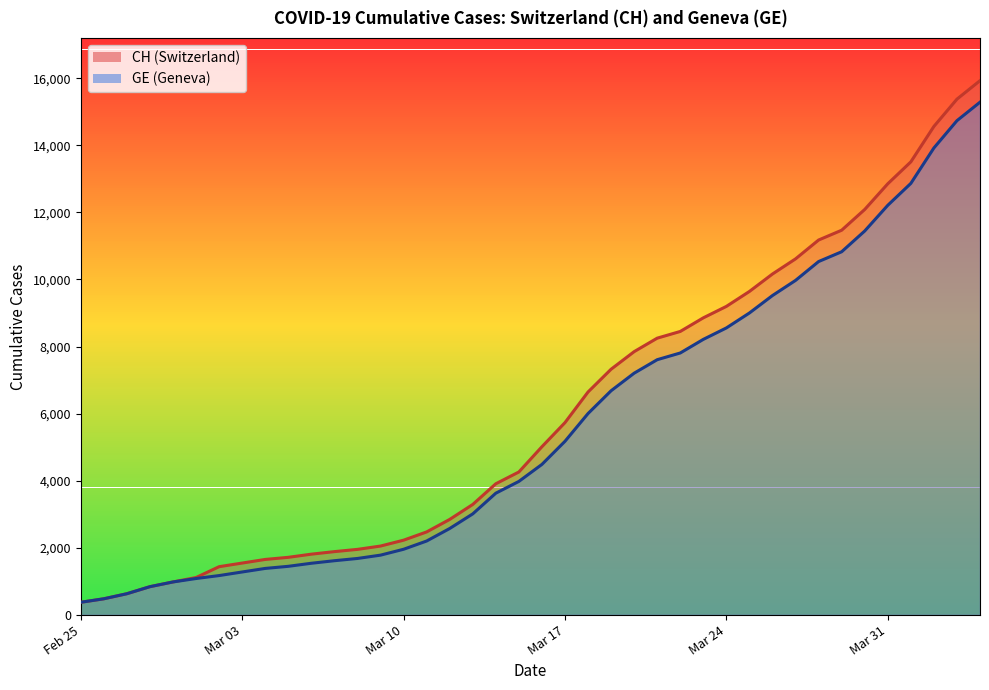

What is the difference between the maximum and minimum values in the GE series?

14909